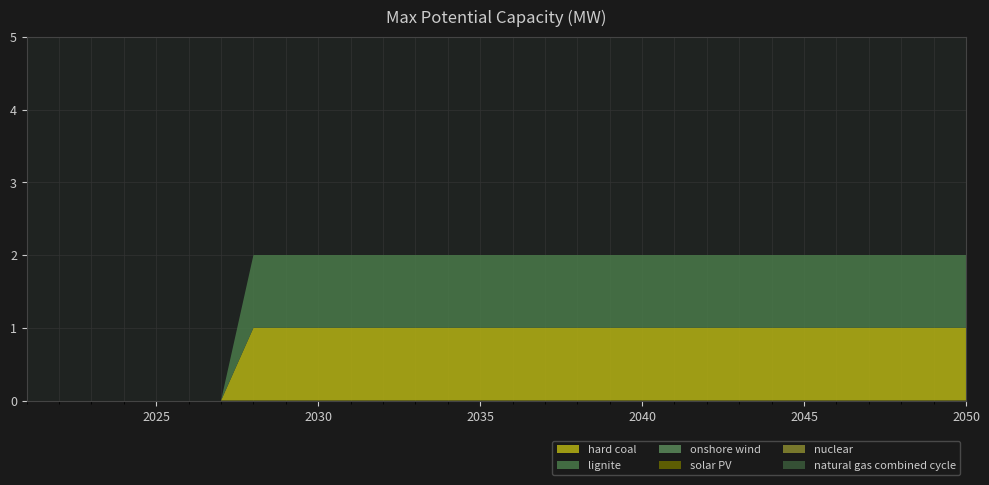

Reading left to right, list all the values displayed in this chart.

hard coal: 2021=0	2022=0	2023=0	2024=0	2025=0	2026=0	2027=0	2028=1	2029=1	2030=1	2031=1	2032=1	2033=1	2034=1	2035=1	2036=1	2037=1	2038=1	2039=1	2040=1	2041=1	2042=1	2043=1	2044=1	2045=1	2046=1	2047=1	2048=1	2049=1	2050=1
lignite: 2021=0	2022=0	2023=0	2024=0	2025=0	2026=0	2027=0	2028=1	2029=1	2030=1	2031=1	2032=1	2033=1	2034=1	2035=1	2036=1	2037=1	2038=1	2039=1	2040=1	2041=1	2042=1	2043=1	2044=1	2045=1	2046=1	2047=1	2048=1	2049=1	2050=1
onshore wind: 2021=0	2022=0	2023=0	2024=0	2025=0	2026=0	2027=0	2028=0	2029=0	2030=0	2031=0	2032=0	2033=0	2034=0	2035=0	2036=0	2037=0	2038=0	2039=0	2040=0	2041=0	2042=0	2043=0	2044=0	2045=0	2046=0	2047=0	2048=0	2049=0	2050=0
solar PV: 2021=0	2022=0	2023=0	2024=0	2025=0	2026=0	2027=0	2028=0	2029=0	2030=0	2031=0	2032=0	2033=0	2034=0	2035=0	2036=0	2037=0	2038=0	2039=0	2040=0	2041=0	2042=0	2043=0	2044=0	2045=0	2046=0	2047=0	2048=0	2049=0	2050=0
nuclear: 2021=0	2022=0	2023=0	2024=0	2025=0	2026=0	2027=0	2028=0	2029=0	2030=0	2031=0	2032=0	2033=0	2034=0	2035=0	2036=0	2037=0	2038=0	2039=0	2040=0	2041=0	2042=0	2043=0	2044=0	2045=0	2046=0	2047=0	2048=0	2049=0	2050=0
natural gas combined cycle: 2021=0	2022=0	2023=0	2024=0	2025=0	2026=0	2027=0	2028=0	2029=0	2030=0	2031=0	2032=0	2033=0	2034=0	2035=0	2036=0	2037=0	2038=0	2039=0	2040=0	2041=0	2042=0	2043=0	2044=0	2045=0	2046=0	2047=0	2048=0	2049=0	2050=0